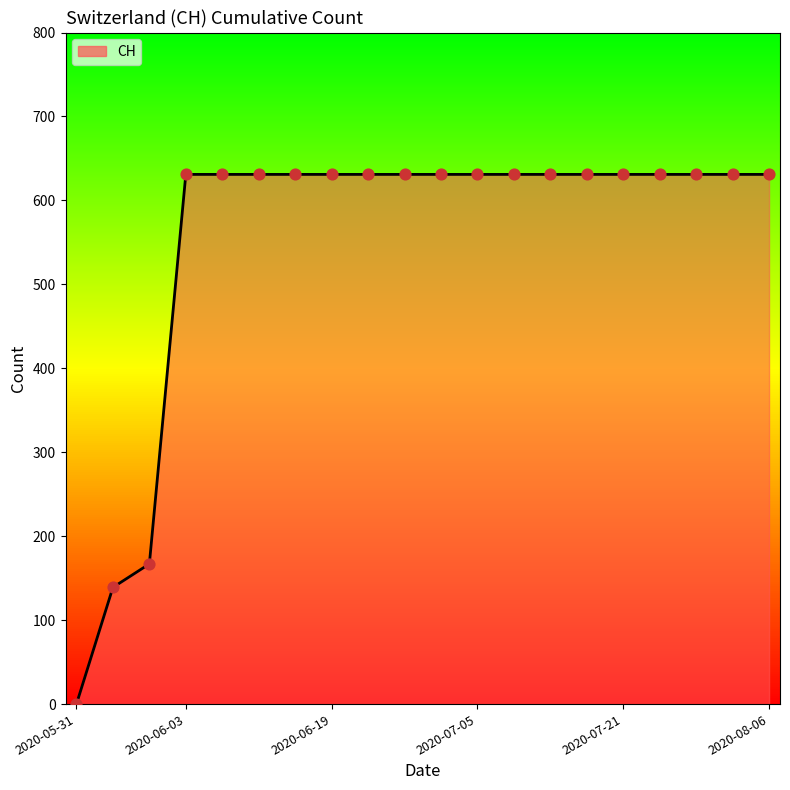

What is the difference between the maximum and minimum values?

631